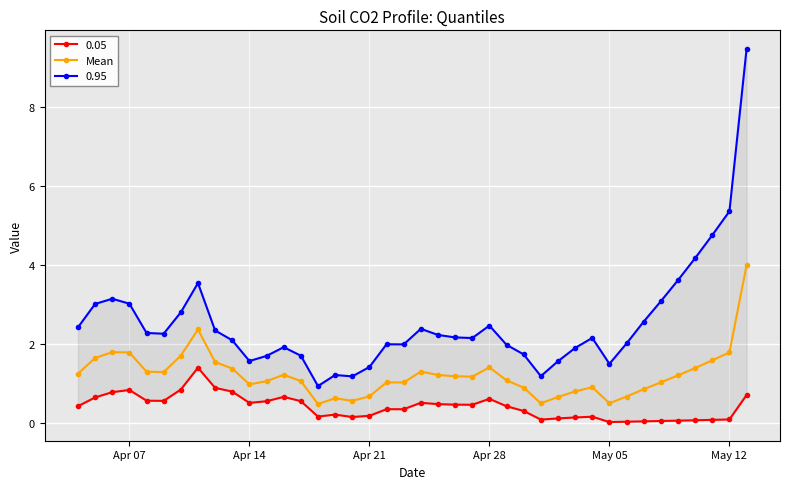

How many interior local valleys (lower than both neighbors) does the data have?

8